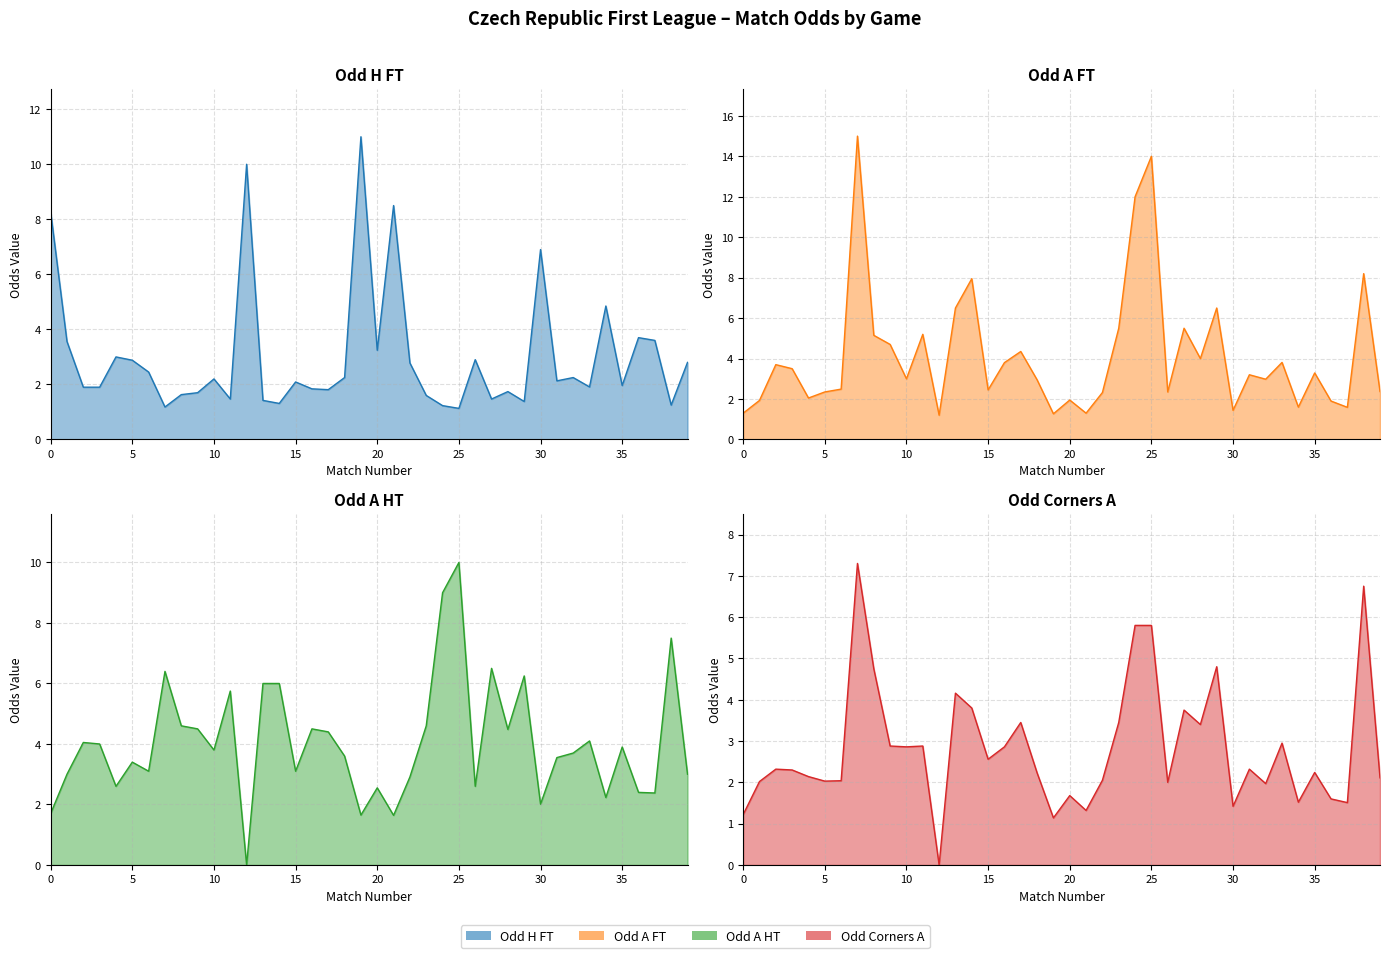

Which series has the largest range (max minus min)?

Odd_A_FT